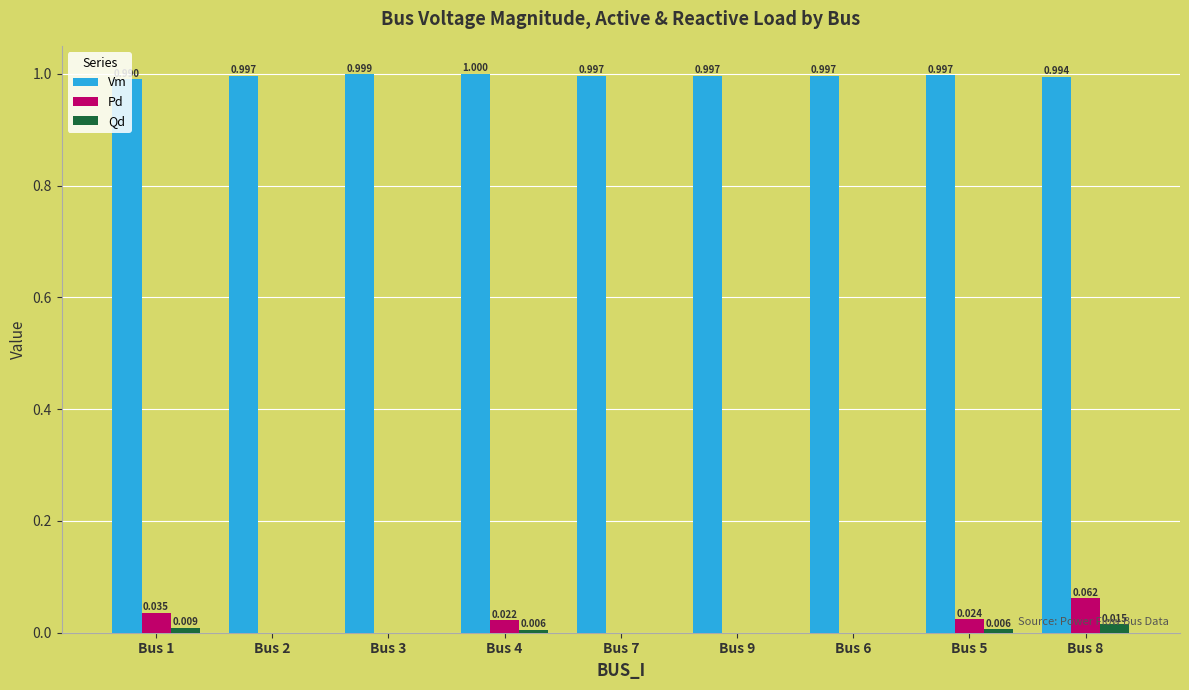

Is it true that Vm equals 1.0 at Bus 7?

True